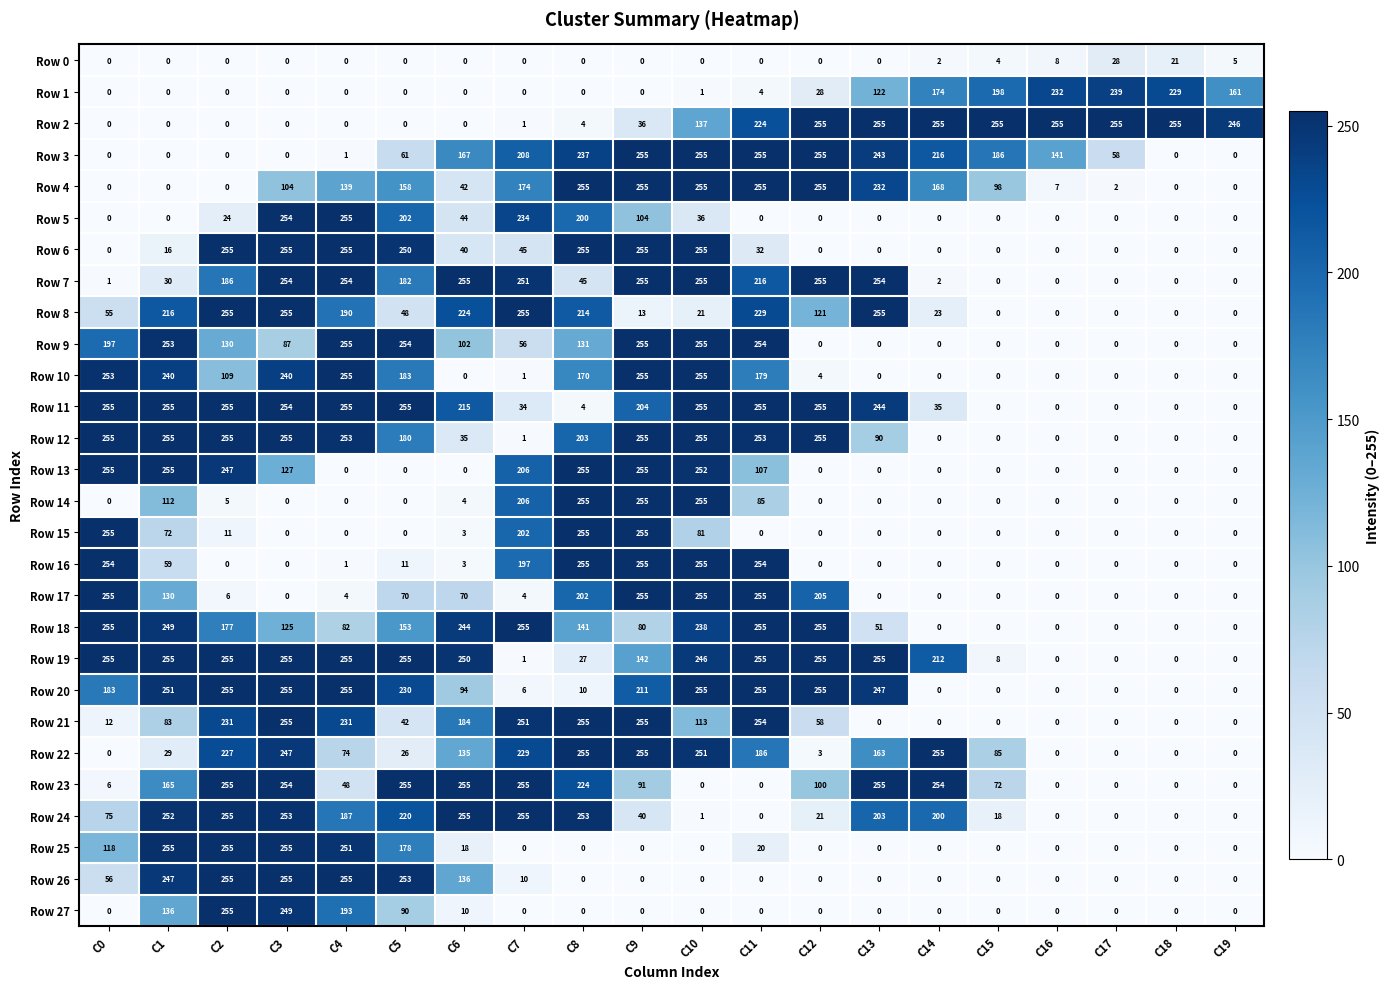

What is the spread (max minus min) of values at C1?

255